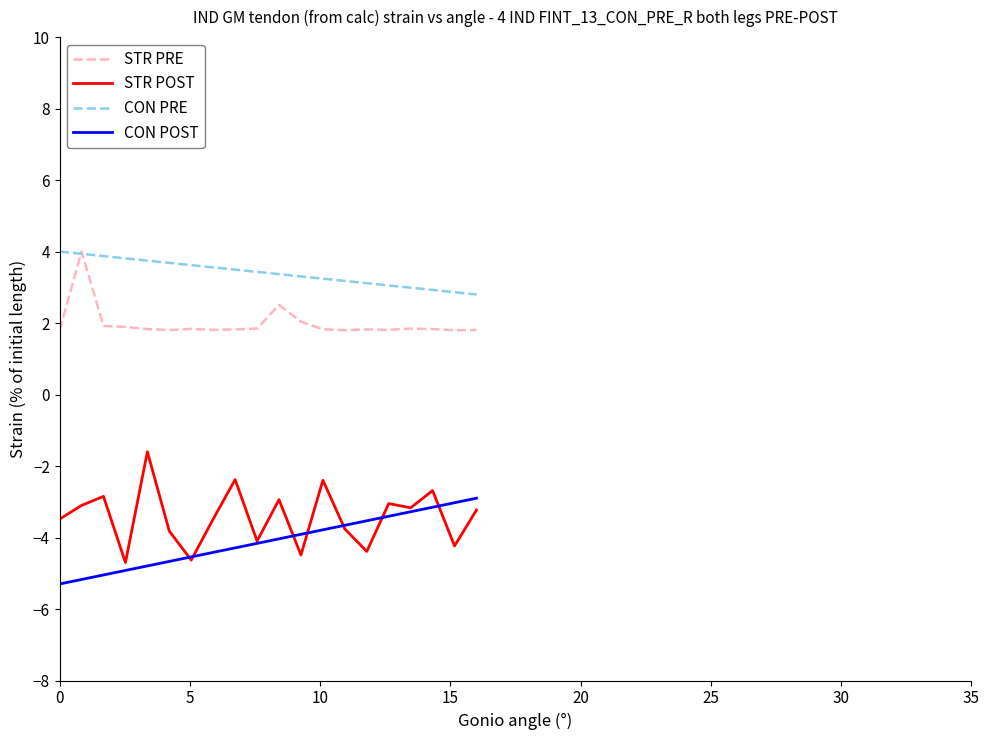

True or false: STR POST and STR PRE cross at least once.

False